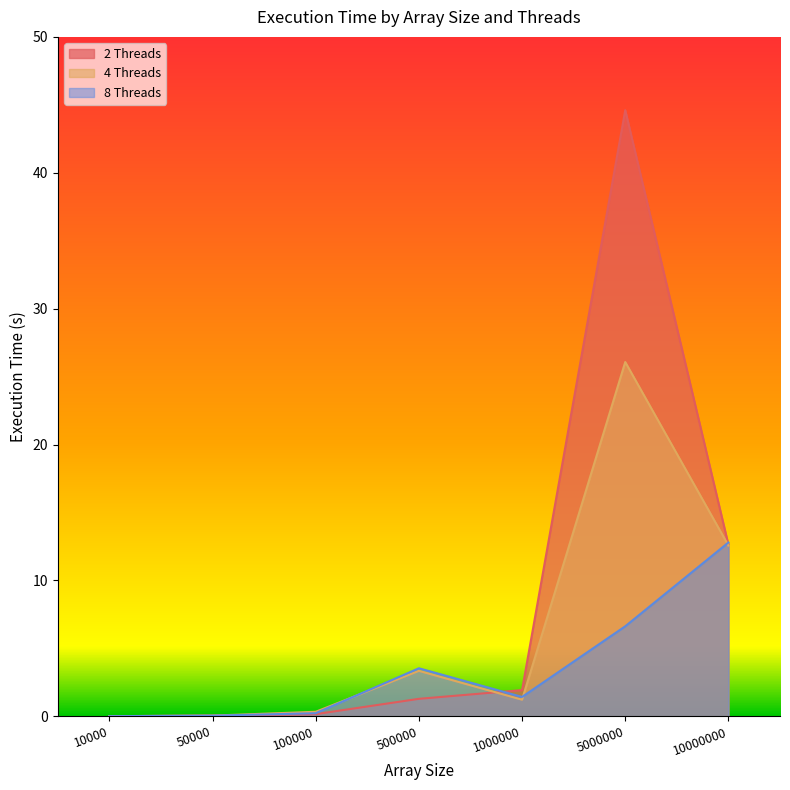

What is the difference between the highest and lowest values at 10000000?

0.2